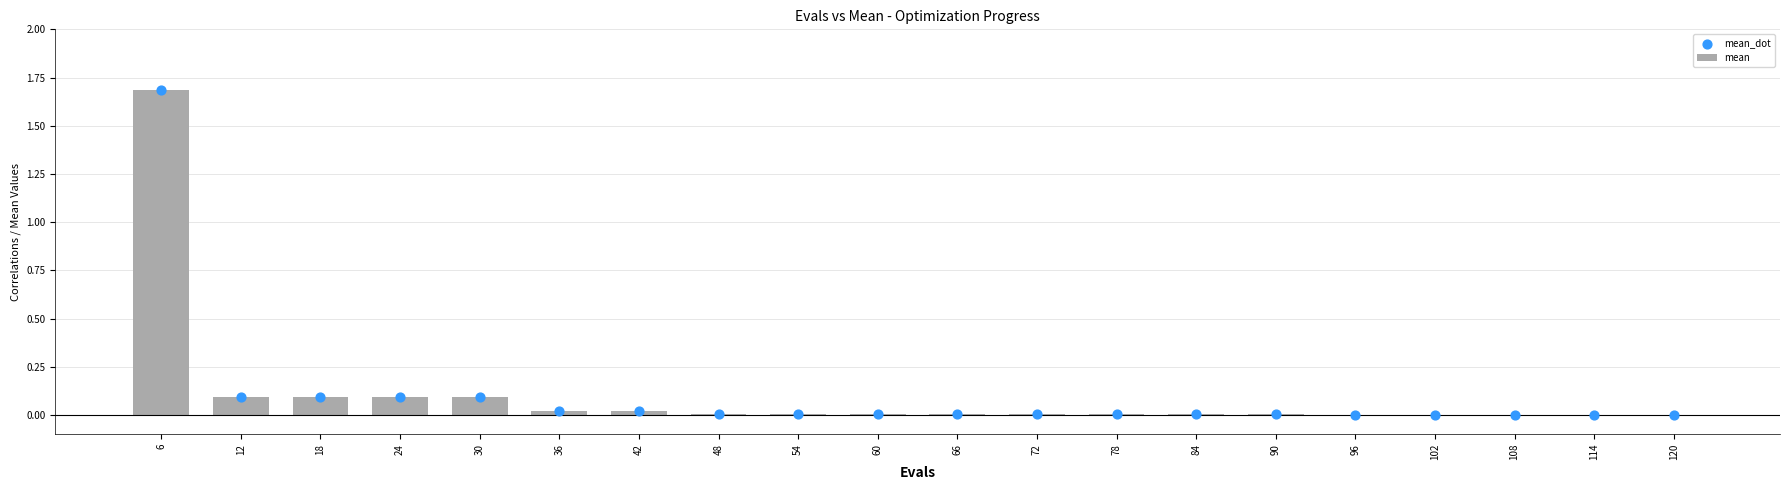

At how many categories does at least one series exceed 1?

1